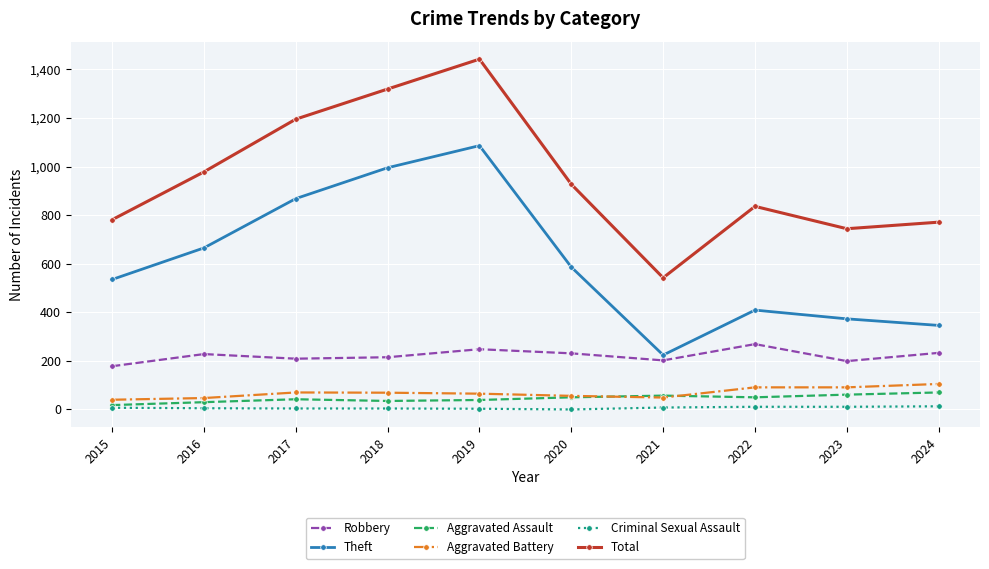

What is the difference between the maximum and minimum values in the Aggravated Battery series?

65